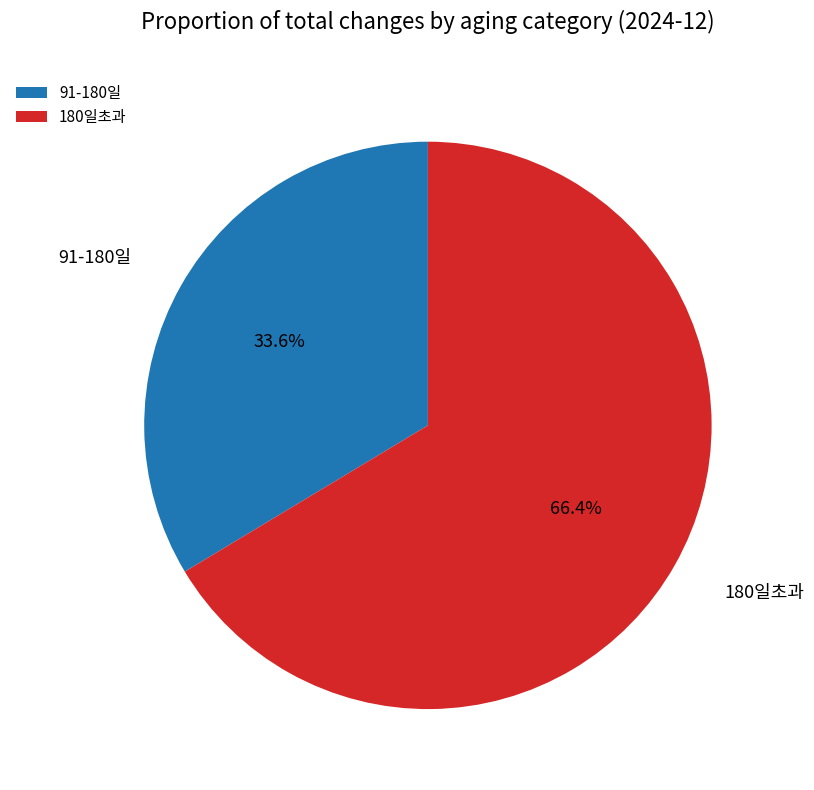

Is there a majority slice in this chart?

Yes